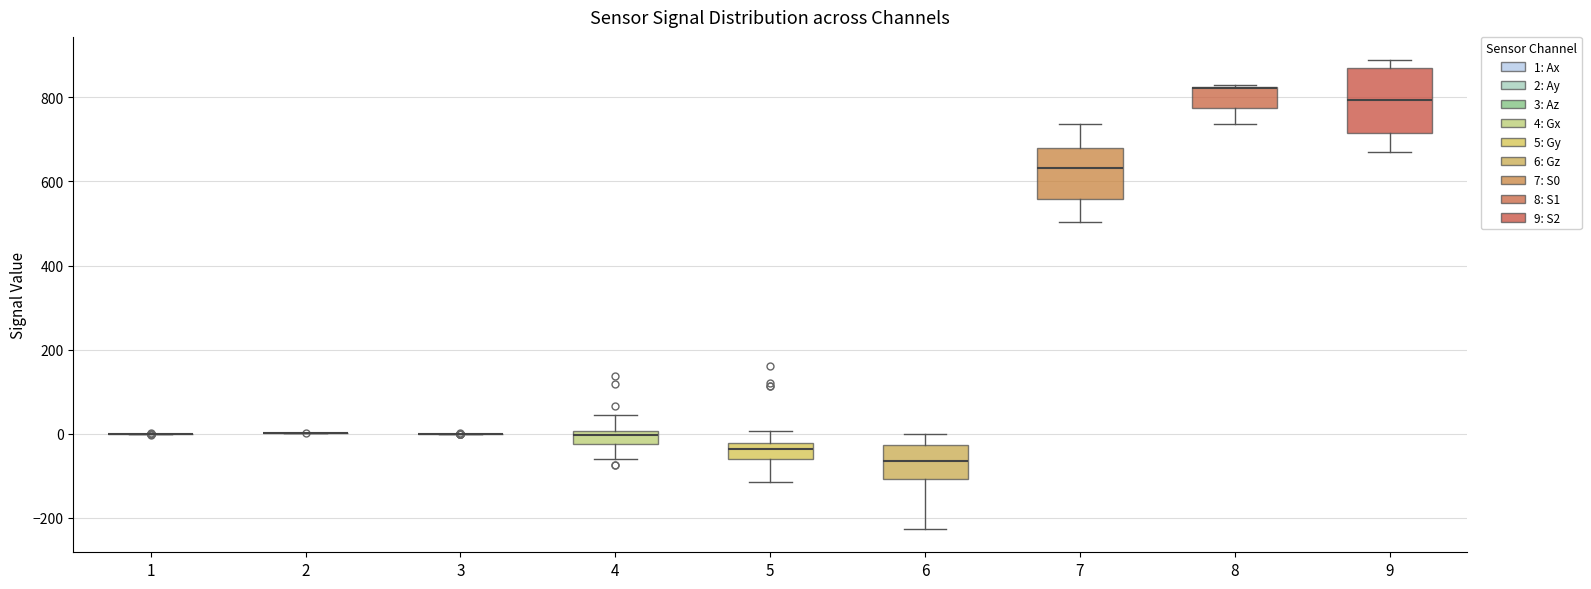

Reading left to right, read every box against the y-axis: the position of its median line, the range the box covers, and the ends of its whiskers. The values are not printed on the chart, so give them approximately, as read against the axis.

1: box collapsed to a line at 0, whiskers 0 to 0
2: box collapsed to a line at 0, whiskers 0 to 0
3: box collapsed to a line at 0, whiskers 0 to 0
4: median 0 (inside the box), box -20 to 0, whiskers -60 to 40
5: median -40, box -60 to -20, whiskers -120 to 0
6: median -60, box -100 to -20, whiskers -220 to 0
7: median 640, box 560 to 680, whiskers 500 to 740
8: median 820 (drawn on the box's upper edge), box 780 to 820, whiskers 740 to 820
9: median 800, box 720 to 860, whiskers 680 to 880